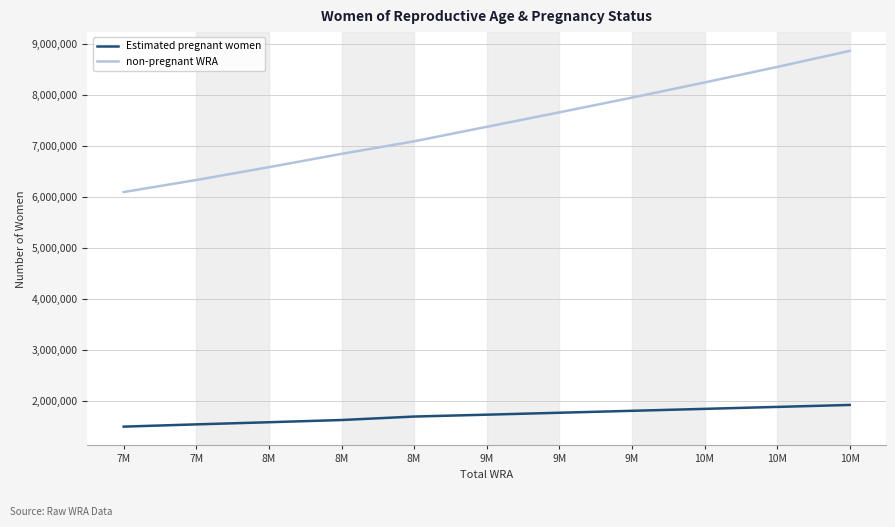

What is the maximum value for Estimated pregnant women?

1926118.6